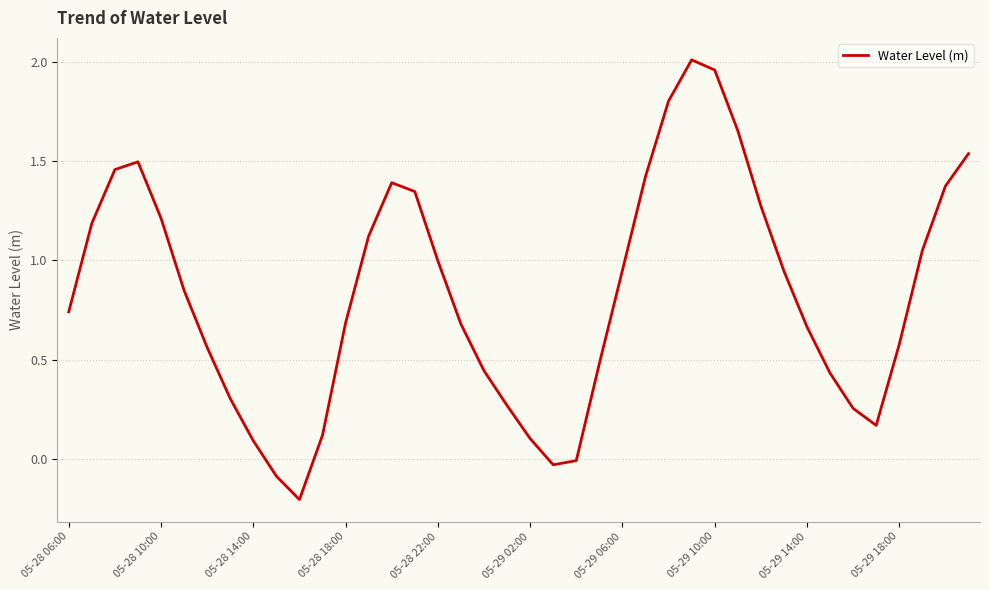

What is the minimum value shown in the chart?

-0.2